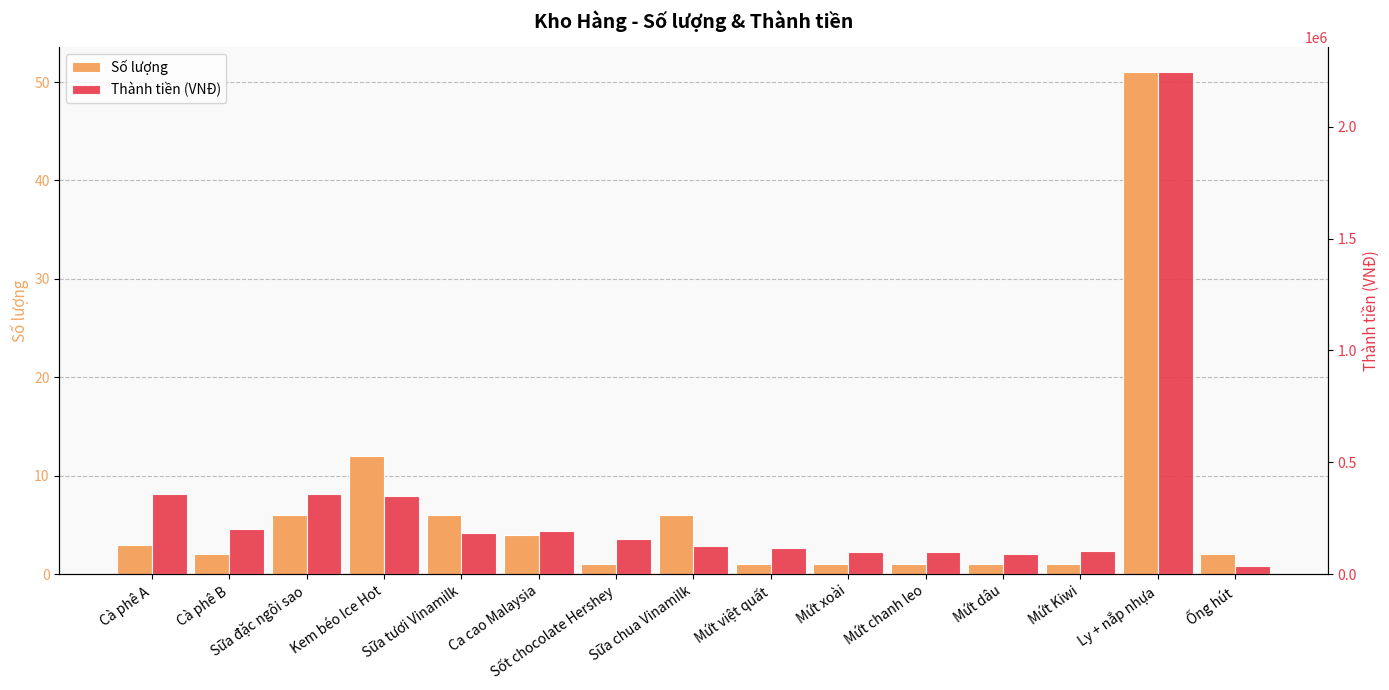

Which category has the highest value in the Thành tiền (VNĐ) series?

Ly + nắp nhựa